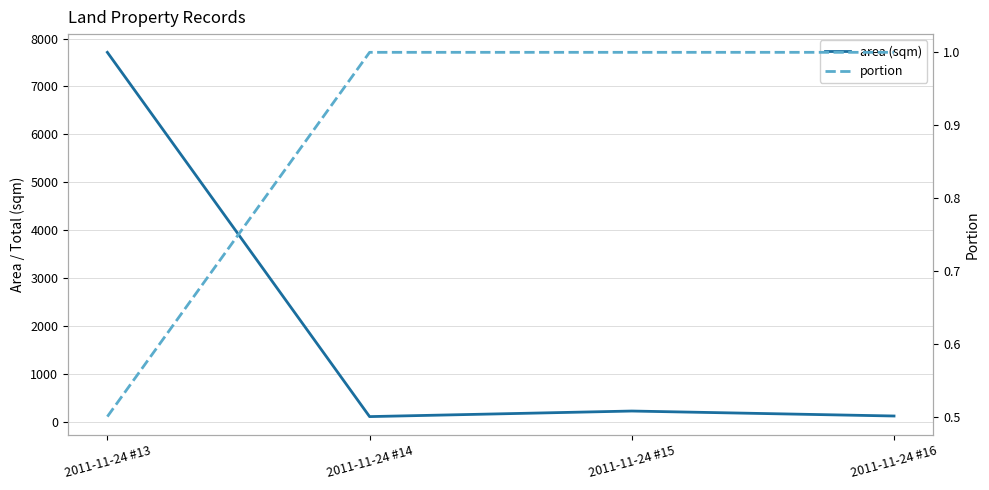

The area (sqm) series shows 66.2 at 2011-11-24 #14. True or false?

False